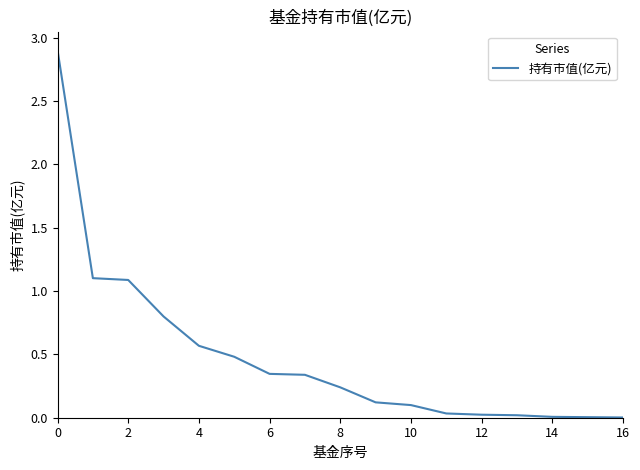

What is the difference between the maximum and minimum values?

2.9